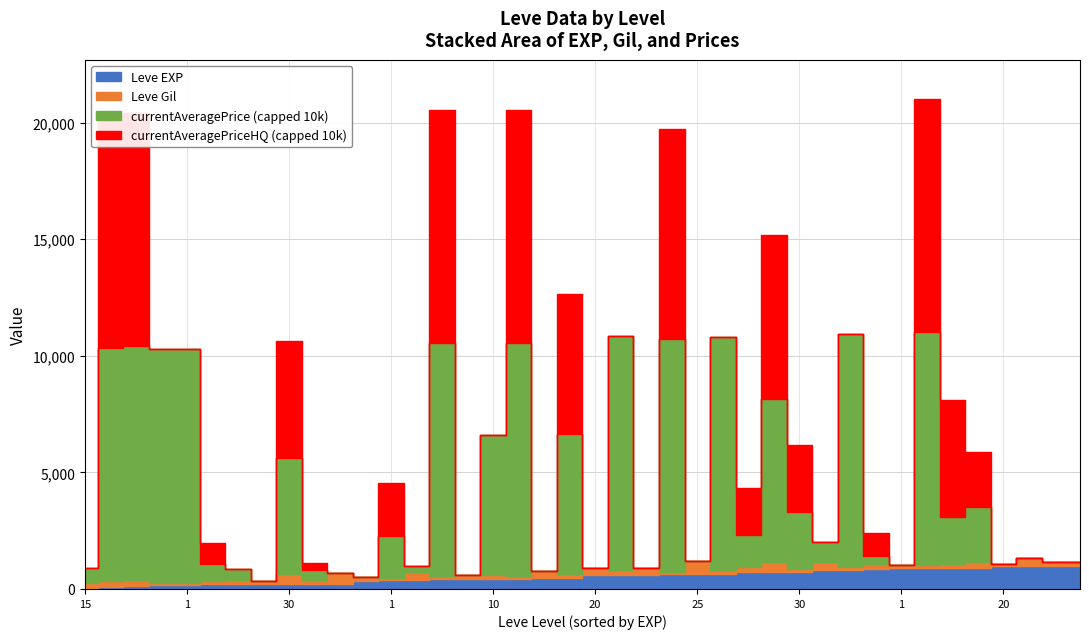

The value of currentAveragePriceHQ at 5 is 0. True or false?

True